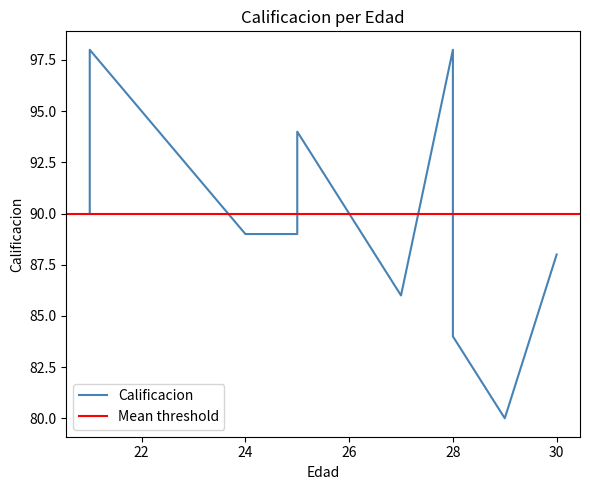

What is the difference between the values at 25 and 27?

3